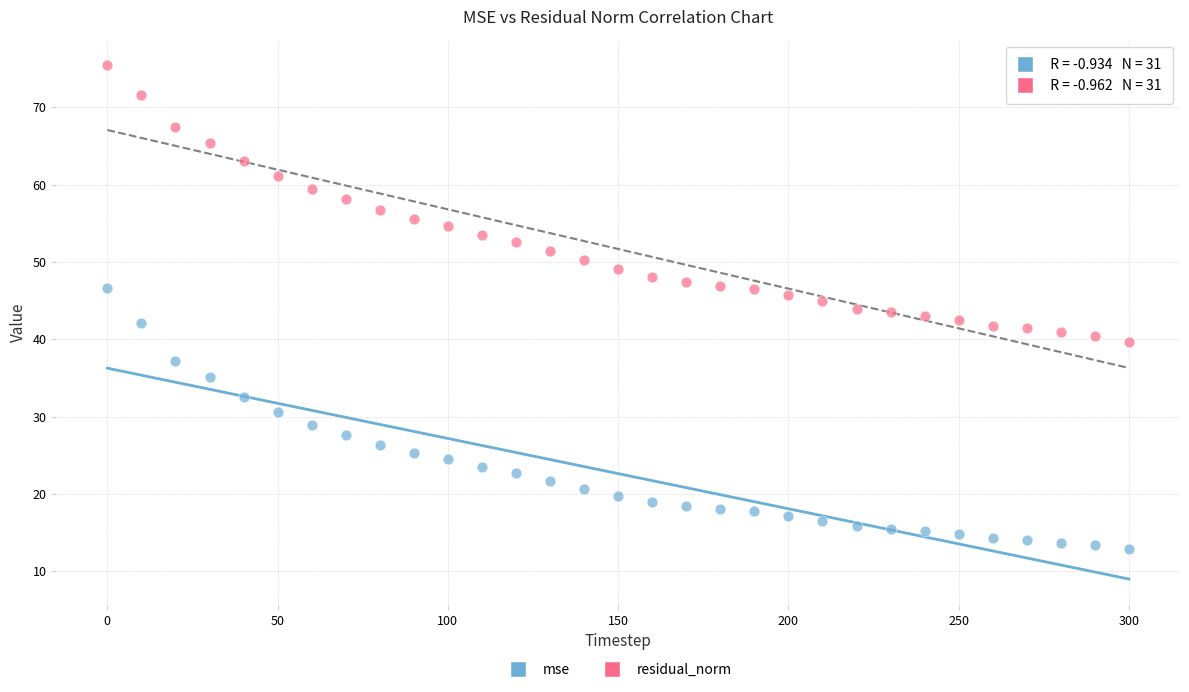

Which series has the widest spread of Y values?

residual_norm